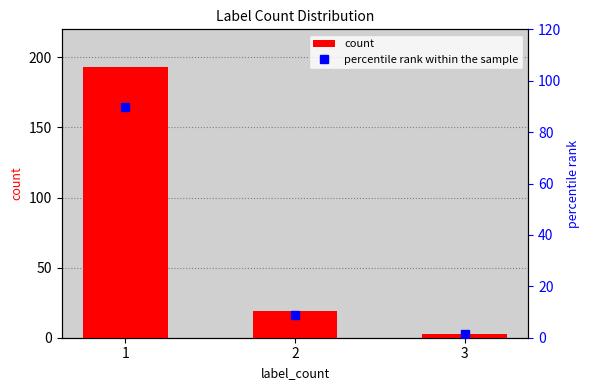

At how many categories does at least one series exceed 55?

1